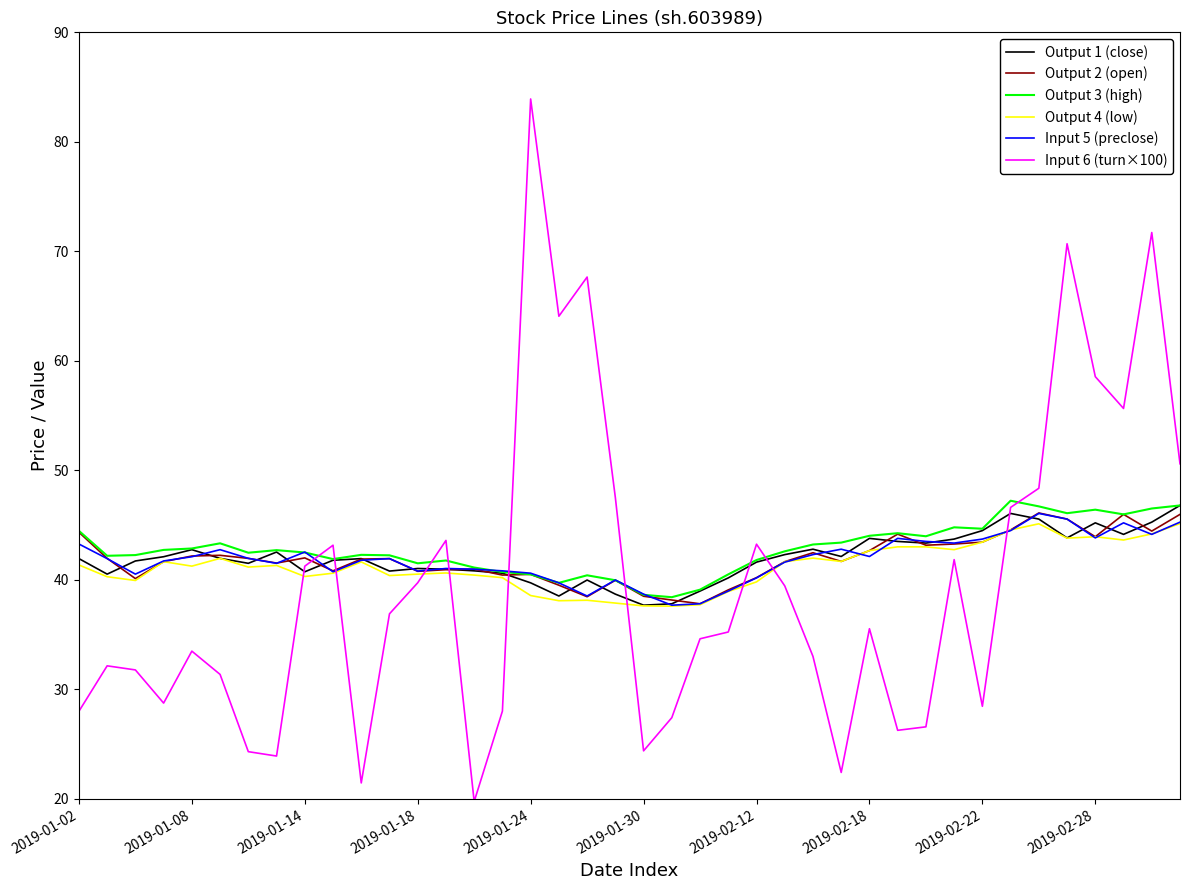

What is the sum of all Output 4 (low) values?

1648.7